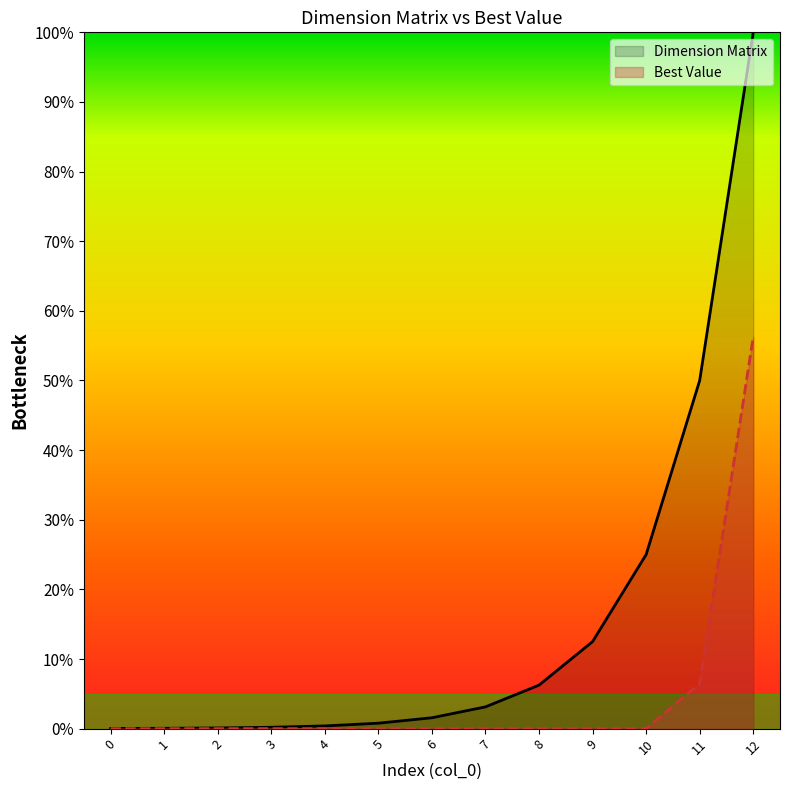

Which has a higher value, 1 or 6?

6